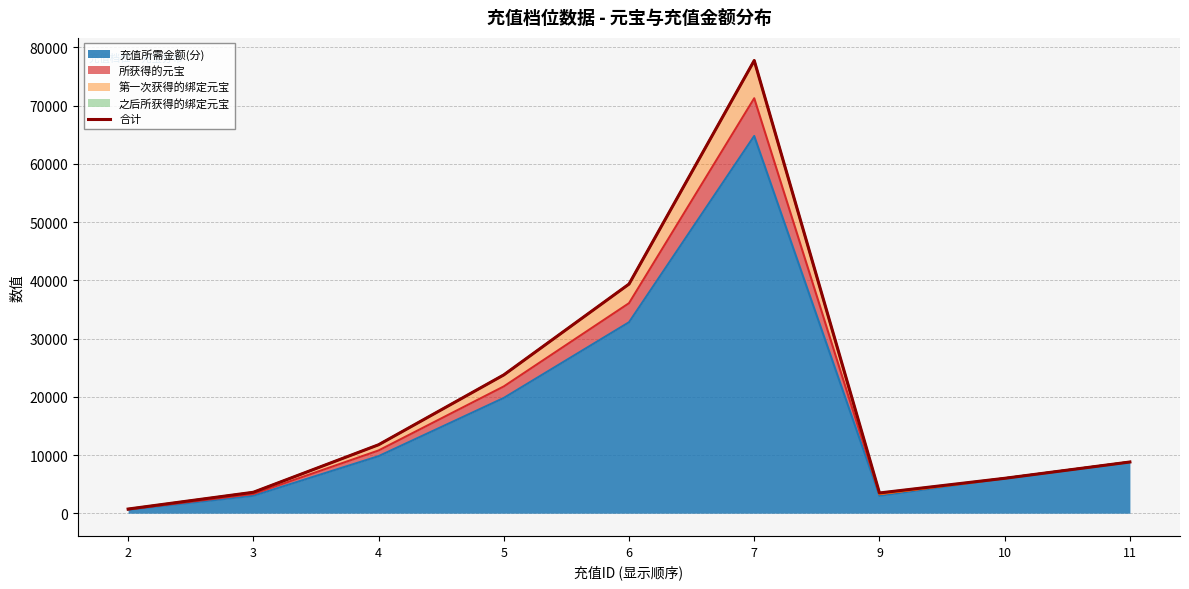

Reading left to right, transcribe all the data shown in this chart.

2=720	3=3600	4=11760	5=23760	6=39360	7=77760	9=3480	10=6000	11=8800